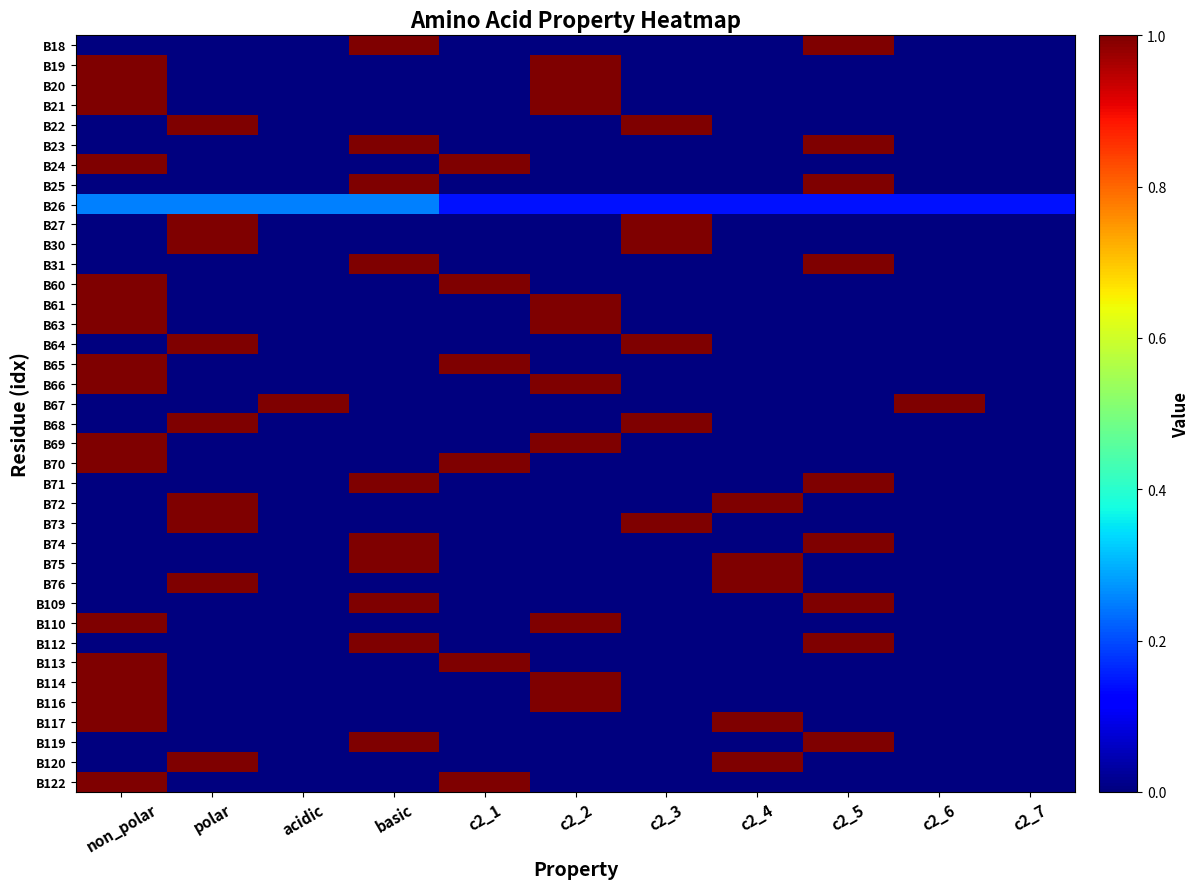

Rank the series at c2_3 from highest to lowest value.

B22, B27, B30, B64, B68, B73, B26, B18, B19, B20, B21, B23, B24, B25, B31, B60, B61, B63, B65, B66, B67, B69, B70, B71, B72, B74, B75, B76, B109, B110, B112, B113, B114, B116, B117, B119, B120, B122